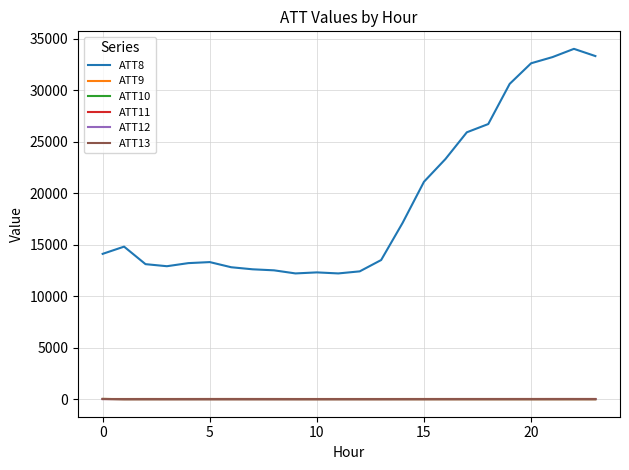

What is the average value of the ATT9 series?

-10.0